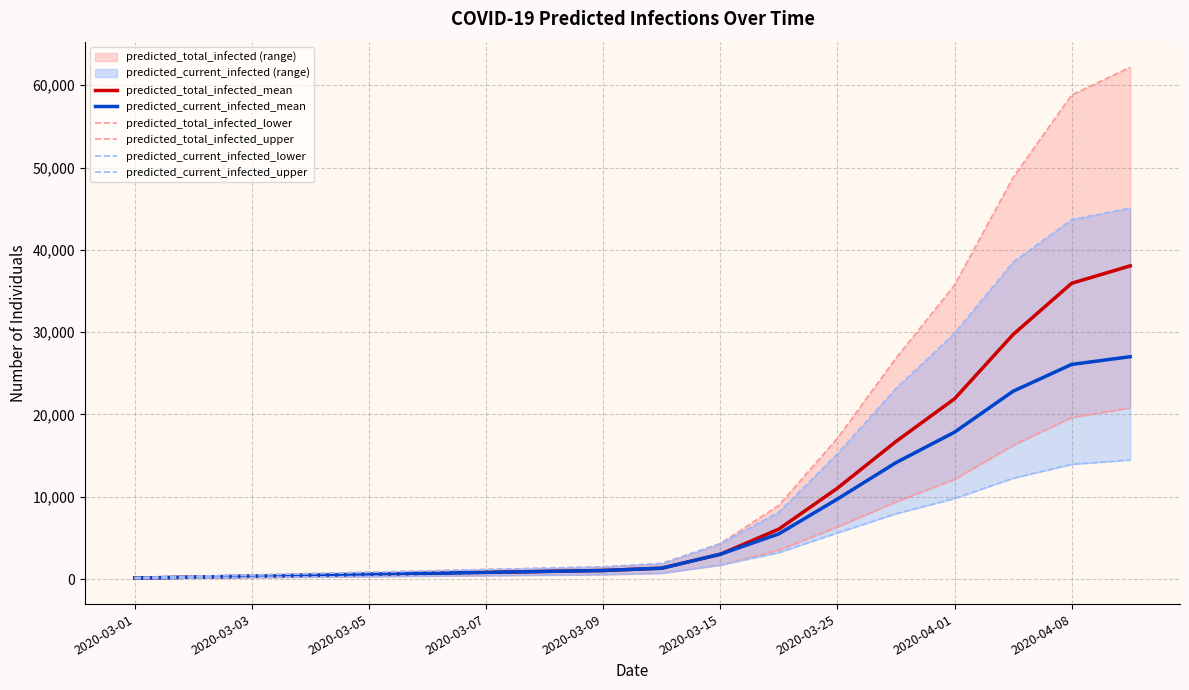

Which series changed the most between 2020-03-15 and 10?

predicted_total_infected_upper